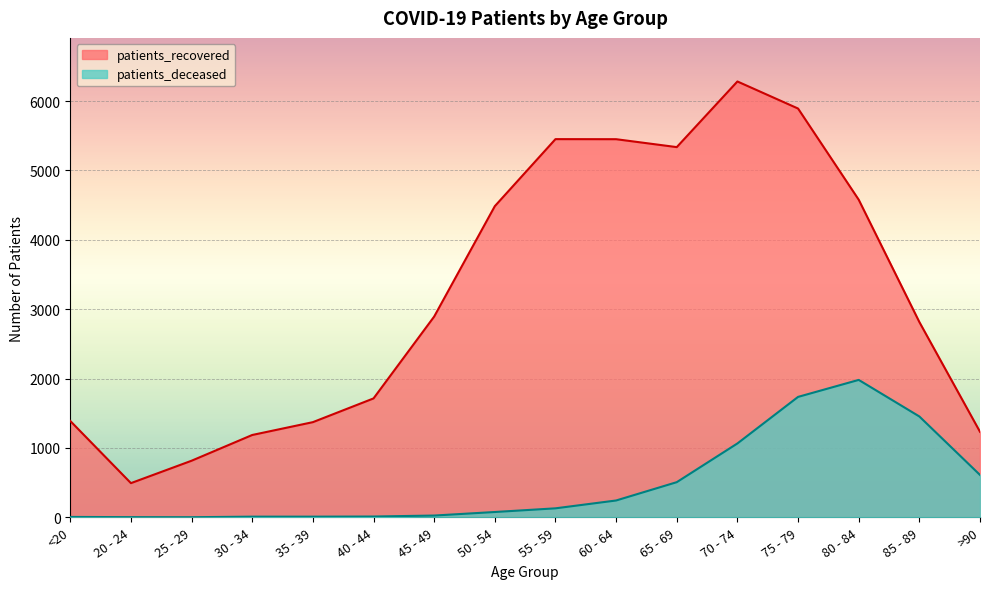

What is the label of the 5th point from the right?

70 - 74